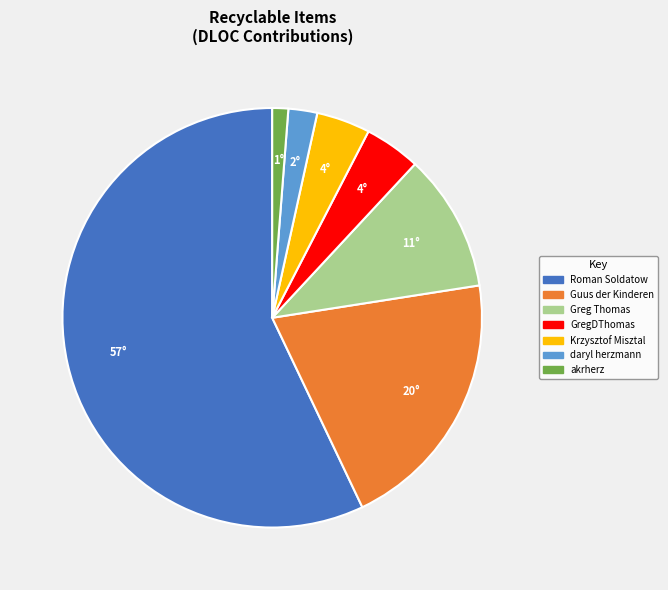

Count the number of slices in the pie.

7